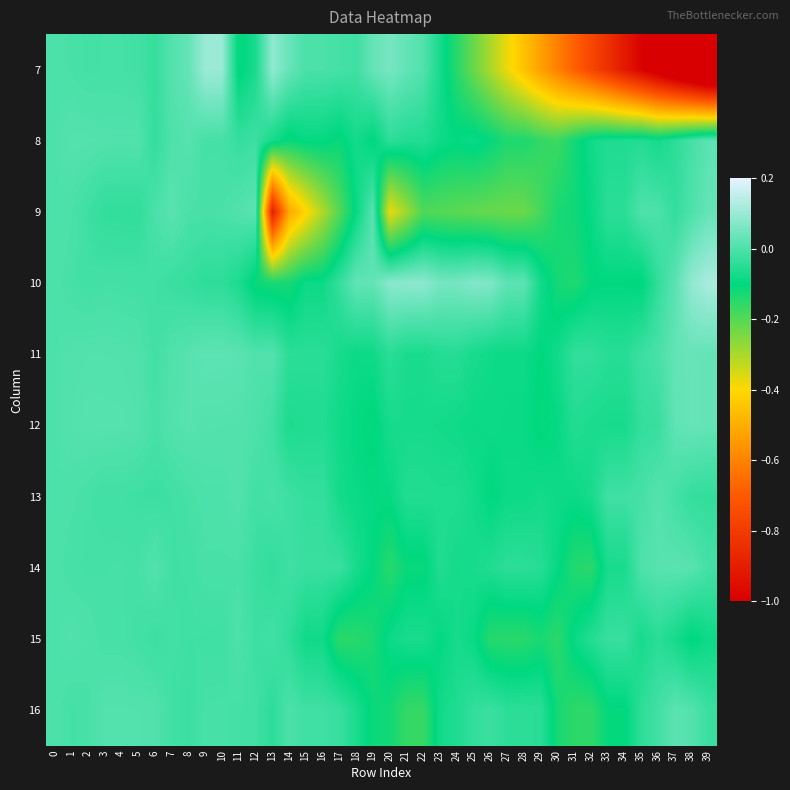

Reading left to right, what are all the values shown in this chart?

7: 0=0.0	1=-0.0	2=-0.0	3=-0.0	4=-0.0	5=-0.0	6=-0.0	7=0.0	8=0.0	9=0.1	10=0.1	11=-0.1	12=-0.1	13=0.1	14=0.0	15=-0.0	16=-0.0	17=-0.0	18=-0.0	19=0.0	20=0.1	21=0.0	22=0.0	23=-0.1	24=-0.1	25=-0.2	26=-0.3	27=-0.4	28=-0.5	29=-0.5	30=-0.6	31=-0.7	32=-0.8	33=-0.8	34=-0.9	35=-1.0	36=-1.1	37=-1.1	38=-1.2	39=-1.3
8: 0=0.0	1=0.0	2=0.0	3=0.0	4=0.0	5=0.0	6=-0.0	7=0.0	8=0.0	9=-0.0	10=-0.0	11=-0.0	12=-0.0	13=-0.1	14=-0.1	15=-0.1	16=-0.1	17=-0.1	18=-0.1	19=-0.1	20=-0.0	21=-0.1	22=-0.1	23=-0.1	24=-0.1	25=-0.1	26=-0.1	27=-0.1	28=-0.1	29=-0.2	30=-0.2	31=-0.1	32=-0.1	33=-0.1	34=-0.1	35=-0.1	36=-0.1	37=-0.0	38=-0.0	39=0.0
9: 0=0.0	1=-0.0	2=-0.0	3=-0.0	4=-0.0	5=-0.0	6=-0.0	7=0.0	8=-0.0	9=-0.0	10=-0.0	11=0.0	12=0.0	13=-0.9	14=-0.5	15=-0.4	16=-0.3	17=-0.2	18=-0.1	19=0.0	20=-0.4	21=-0.3	22=-0.2	23=-0.2	24=-0.2	25=-0.2	26=-0.2	27=-0.2	28=-0.2	29=-0.2	30=-0.1	31=-0.1	32=-0.1	33=-0.0	34=-0.0	35=0.0	36=0.0	37=-0.0	38=0.0	39=0.0
10: 0=0.0	1=-0.0	2=-0.0	3=-0.0	4=-0.0	5=-0.0	6=-0.0	7=-0.0	8=-0.0	9=-0.0	10=-0.0	11=-0.1	12=-0.1	13=-0.1	14=-0.1	15=-0.1	16=-0.1	17=-0.0	18=0.0	19=0.0	20=0.1	21=0.1	22=0.1	23=0.1	24=0.1	25=0.1	26=0.1	27=0.0	28=0.0	29=-0.1	30=-0.1	31=-0.1	32=-0.1	33=-0.1	34=-0.1	35=-0.1	36=-0.0	37=0.0	38=0.1	39=0.1
11: 0=0.0	1=0.0	2=0.0	3=0.0	4=0.0	5=0.0	6=-0.0	7=0.0	8=0.0	9=0.0	10=0.0	11=0.0	12=0.0	13=0.0	14=-0.0	15=-0.0	16=-0.0	17=-0.1	18=-0.1	19=-0.1	20=-0.0	21=-0.1	22=-0.1	23=-0.1	24=-0.1	25=-0.1	26=-0.1	27=-0.1	28=-0.1	29=-0.1	30=-0.1	31=-0.0	32=-0.0	33=-0.0	34=-0.0	35=-0.0	36=-0.0	37=0.0	38=0.0	39=0.0
12: 0=0.0	1=0.0	2=0.0	3=0.0	4=0.0	5=0.0	6=-0.0	7=0.0	8=0.0	9=0.0	10=0.0	11=0.0	12=0.0	13=-0.0	14=-0.1	15=-0.1	16=-0.1	17=-0.1	18=-0.1	19=-0.1	20=-0.1	21=-0.1	22=-0.1	23=-0.1	24=-0.1	25=-0.1	26=-0.1	27=-0.1	28=-0.1	29=-0.1	30=-0.1	31=-0.1	32=-0.1	33=-0.1	34=-0.1	35=-0.0	36=-0.0	37=0.0	38=0.0	39=0.0
13: 0=0.0	1=-0.0	2=-0.0	3=-0.0	4=-0.0	5=-0.0	6=-0.0	7=-0.0	8=-0.0	9=-0.0	10=-0.0	11=0.0	12=-0.0	13=-0.0	14=-0.0	15=-0.0	16=-0.0	17=-0.1	18=-0.1	19=-0.1	20=-0.1	21=-0.1	22=-0.1	23=-0.1	24=-0.1	25=-0.1	26=-0.1	27=-0.1	28=-0.1	29=-0.1	30=-0.1	31=-0.1	32=-0.1	33=-0.0	34=-0.0	35=-0.0	36=0.0	37=-0.0	38=-0.0	39=-0.0
14: 0=0.0	1=-0.0	2=-0.0	3=-0.0	4=-0.0	5=-0.0	6=0.0	7=-0.0	8=-0.0	9=-0.0	10=-0.0	11=-0.0	12=-0.0	13=-0.0	14=-0.0	15=-0.0	16=-0.0	17=-0.0	18=-0.1	19=-0.1	20=-0.1	21=-0.1	22=-0.1	23=-0.1	24=-0.1	25=-0.1	26=-0.1	27=-0.0	28=-0.0	29=-0.1	30=-0.1	31=-0.1	32=-0.1	33=-0.1	34=-0.1	35=0.0	36=0.0	37=0.0	38=0.0	39=-0.0
15: 0=0.0	1=0.0	2=0.0	3=-0.0	4=-0.0	5=-0.0	6=-0.0	7=-0.0	8=-0.0	9=-0.0	10=-0.0	11=0.0	12=-0.0	13=-0.0	14=-0.0	15=-0.1	16=-0.1	17=-0.2	18=-0.1	19=-0.1	20=-0.1	21=-0.1	22=-0.1	23=-0.1	24=-0.1	25=-0.1	26=-0.1	27=-0.1	28=-0.1	29=-0.1	30=-0.2	31=-0.1	32=-0.1	33=-0.0	34=-0.0	35=-0.1	36=-0.0	37=-0.1	38=-0.1	39=-0.1
16: 0=0.0	1=-0.0	2=-0.0	3=0.0	4=0.0	5=0.0	6=0.0	7=-0.0	8=-0.0	9=-0.0	10=-0.0	11=-0.0	12=-0.0	13=-0.0	14=-0.0	15=-0.0	16=-0.0	17=-0.0	18=-0.1	19=-0.1	20=-0.1	21=-0.2	22=-0.2	23=-0.1	24=-0.1	25=-0.0	26=-0.0	27=-0.0	28=-0.0	29=-0.0	30=-0.1	31=-0.2	32=-0.2	33=-0.1	34=-0.1	35=-0.0	36=-0.0	37=0.0	38=0.0	39=-0.0